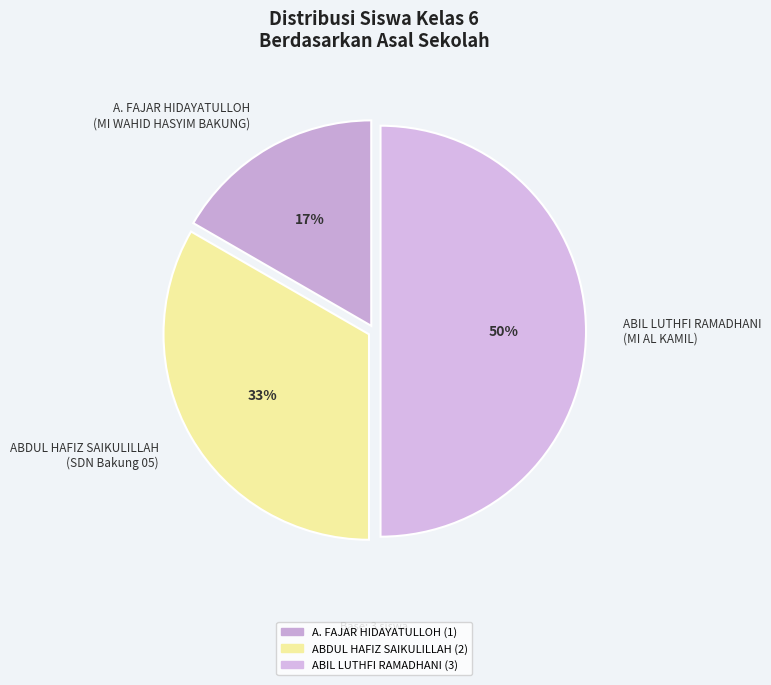

Which category has the smallest portion of the pie?

A. FAJAR HIDAYATULLOH (MI WAHID HASYIM BAKUNG)